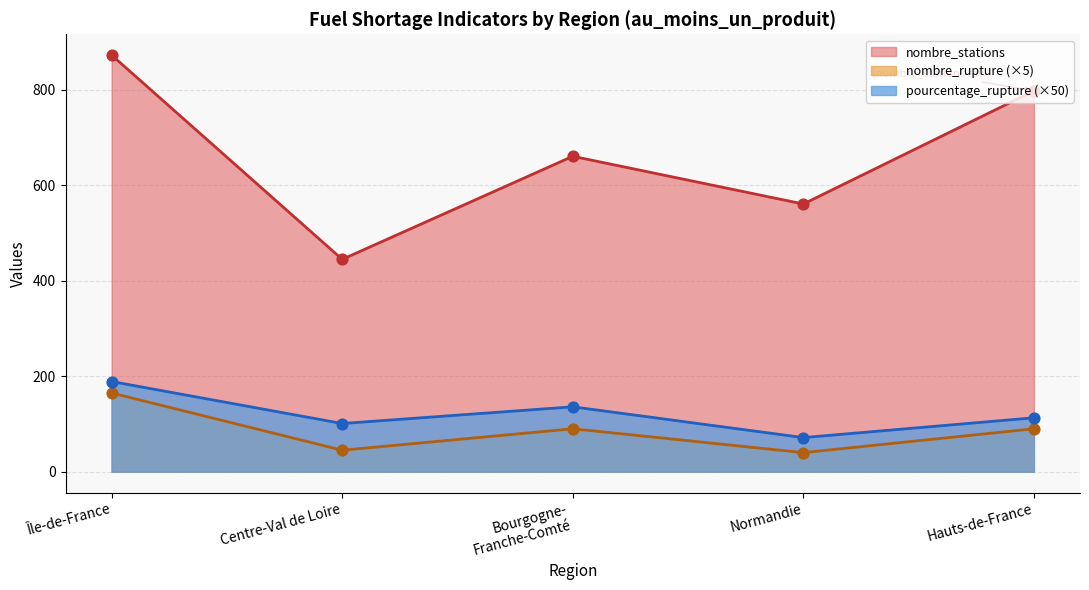

Which series contains the lowest Y value?

pourcentage_rupture